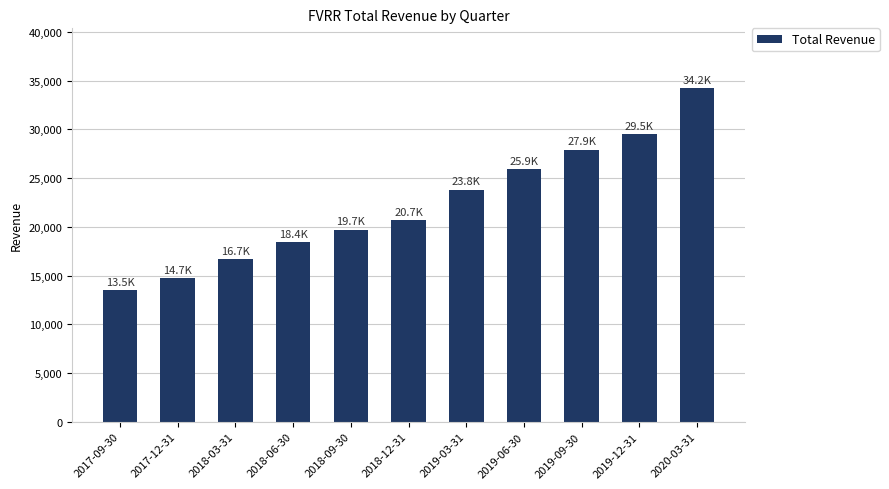

How many data points are less than 20700?

5